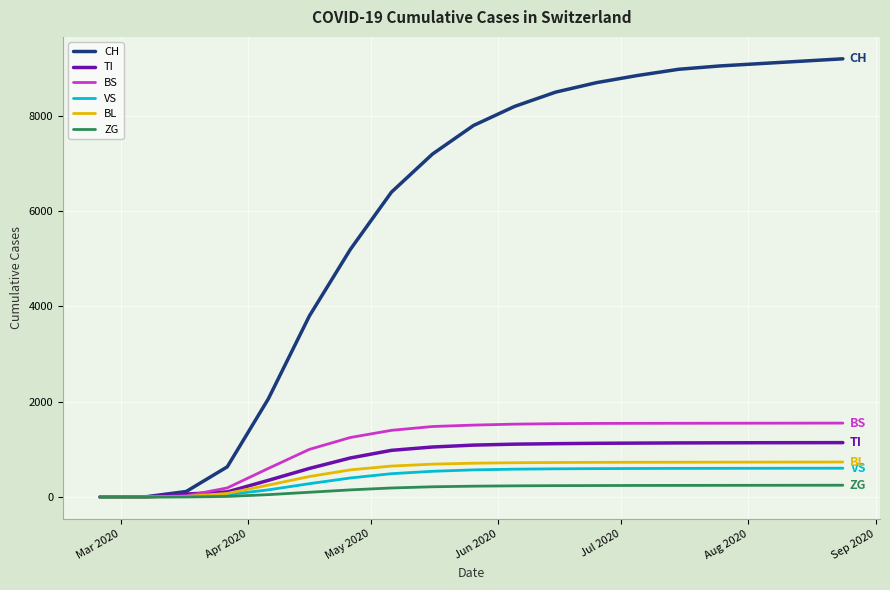

What is the greatest value displayed?

9200